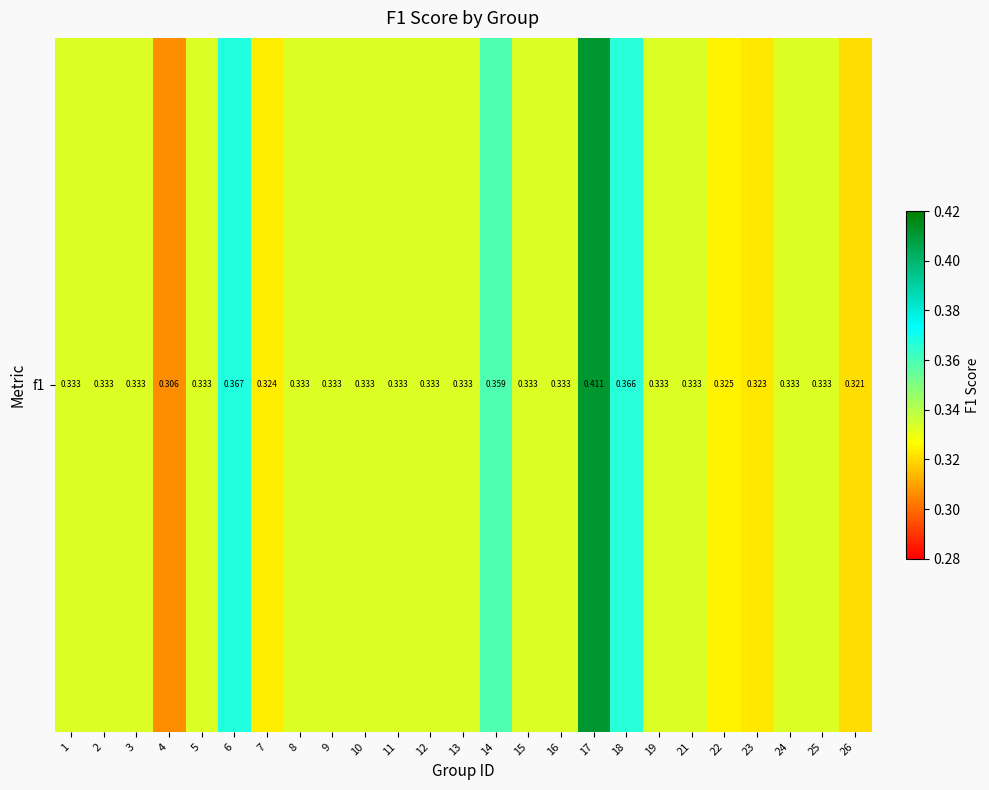

The chart shows a value of 0.5 at 1. True or false?

False